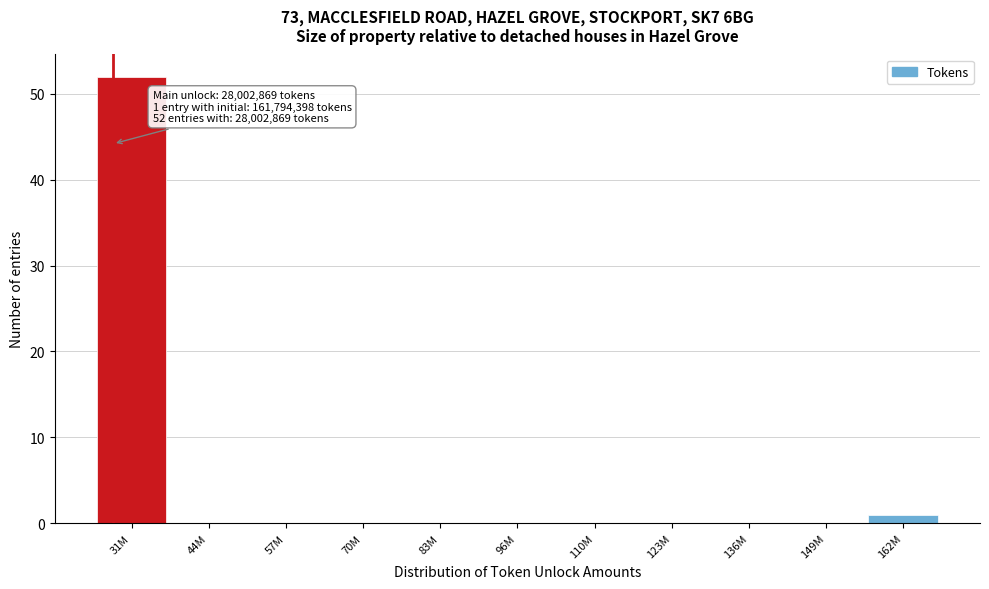

Reading right to left, transcribe all the data shown in this chart.

162M=1	149M=0	136M=0	123M=0	110M=0	96M=0	83M=0	70M=0	57M=0	44M=0	31M=52